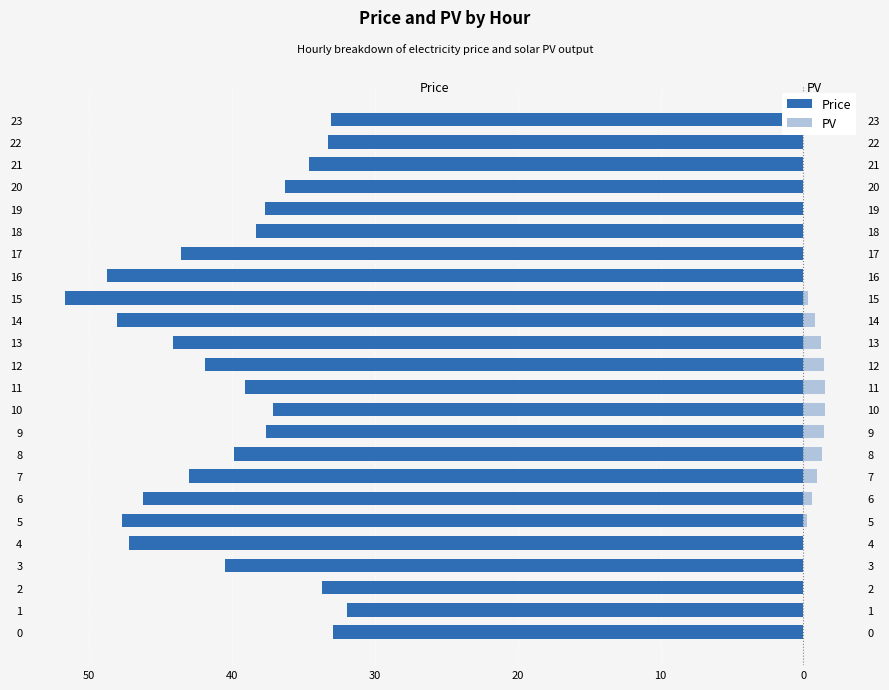

What is the smallest value displayed?

-51.6